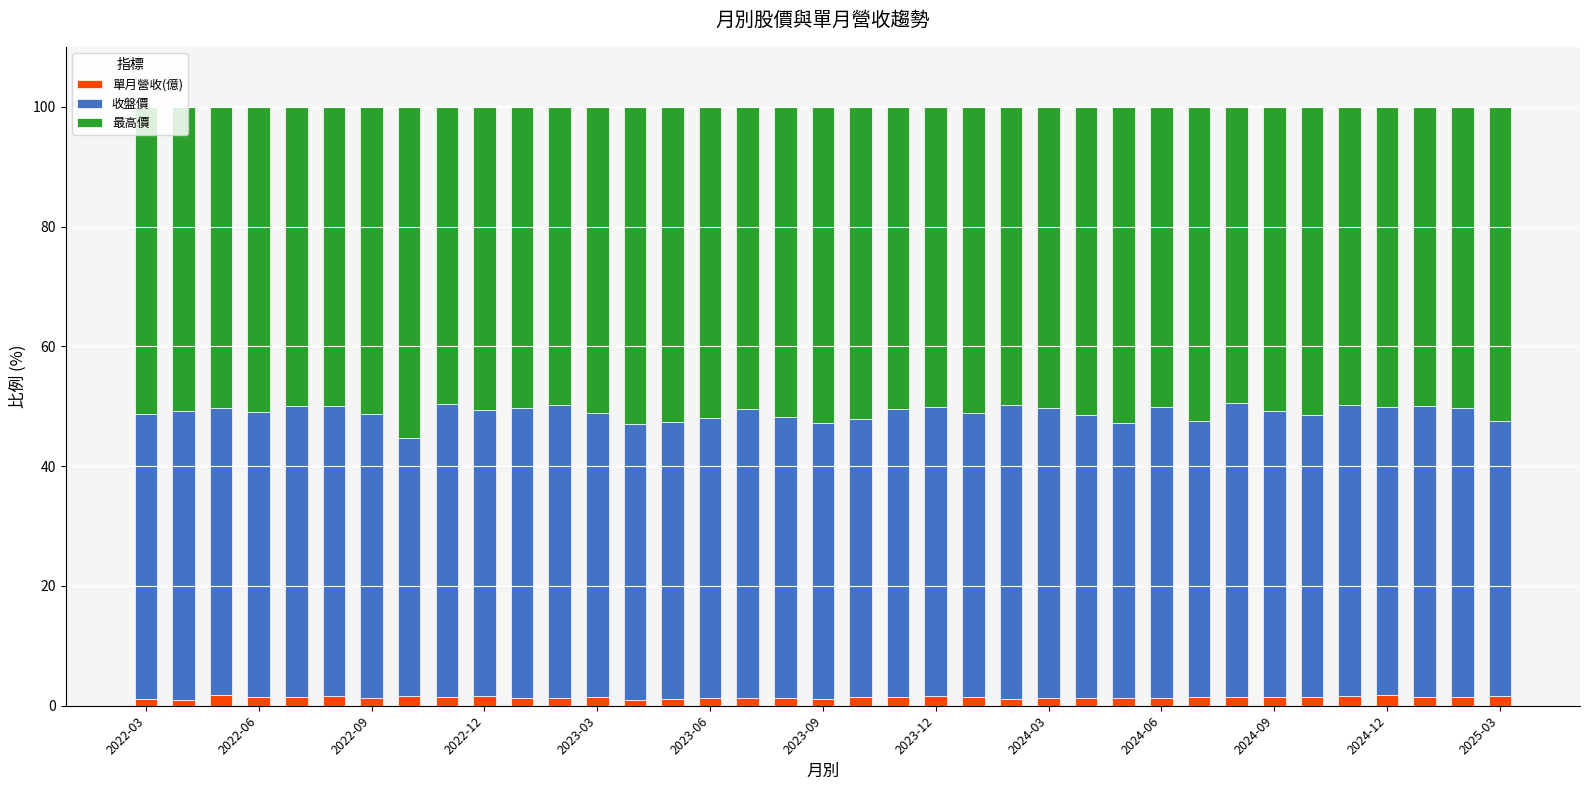

List the labels in order of 單月營收(億) value, largest first.

33, 2022-09, 2024-06, 36, 32, 21, 2023-12, 2023-06, 31, 2024-03, 22, 19, 20, 35, 30, 34, 2025-03, 28, 2023-03, 2022-12, 29, 16, 27, 26, 2023-09, 24, 2024-12, 17, 2024-09, 25, 15, 2022-03, 18, 23, 14, 2022-06, 13